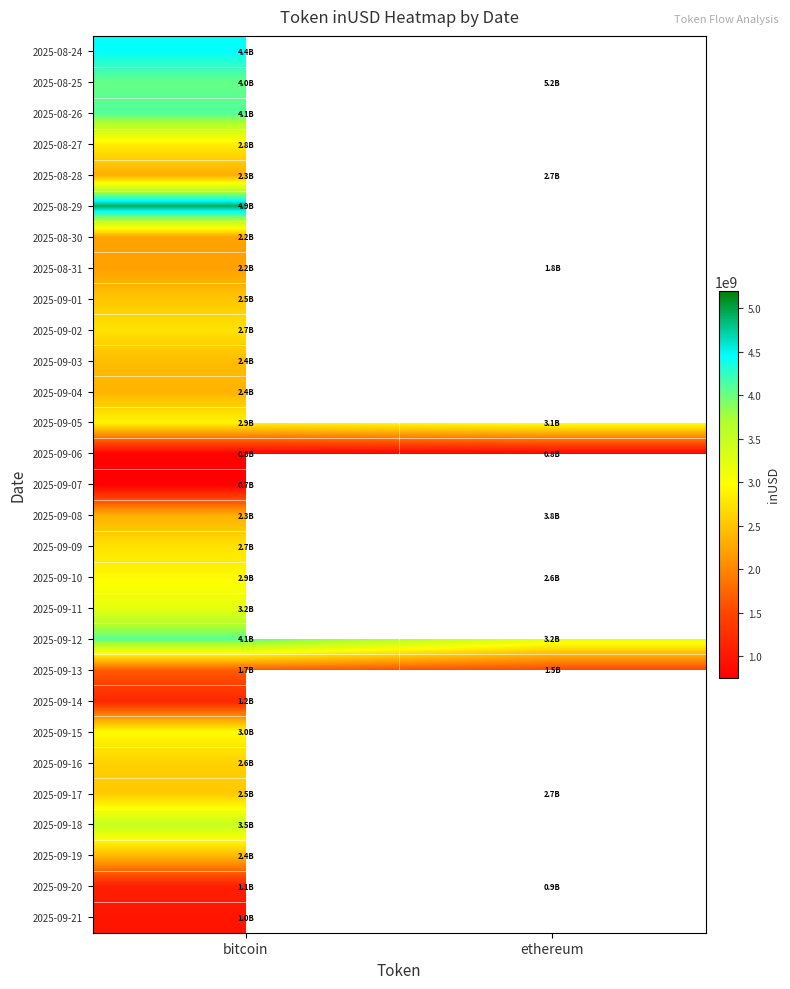

What is the spread (max minus min) of values at bitcoin?

4172431290.4